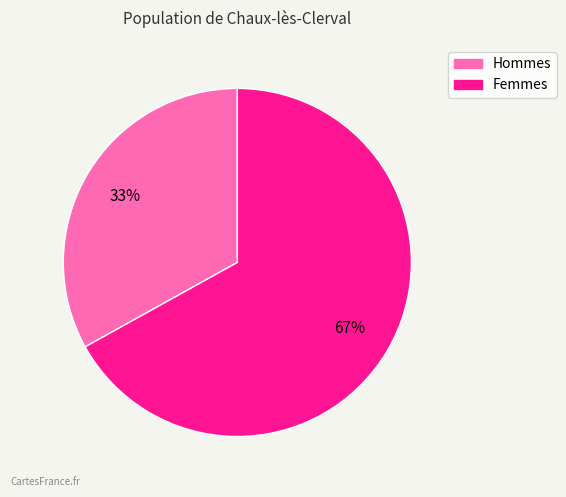

To the nearest percent, what is the average slice percentage?

50%